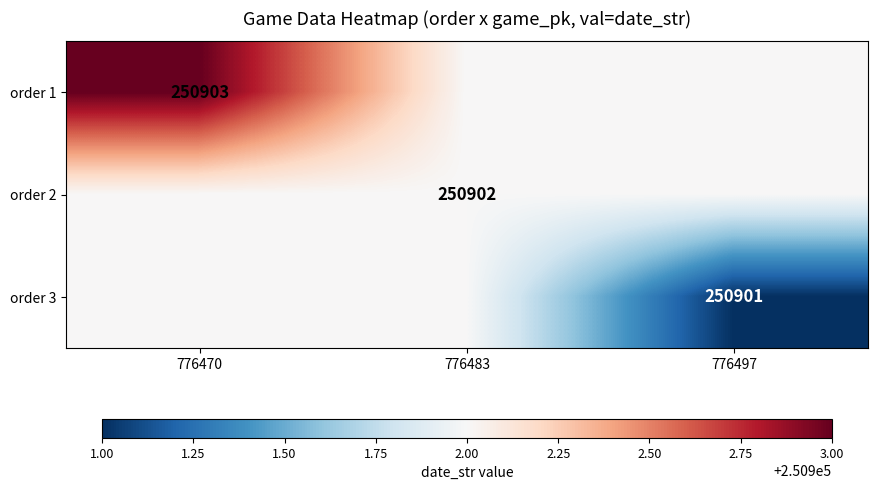

True or false: order 1 has a value of 437914 at 776470.

False